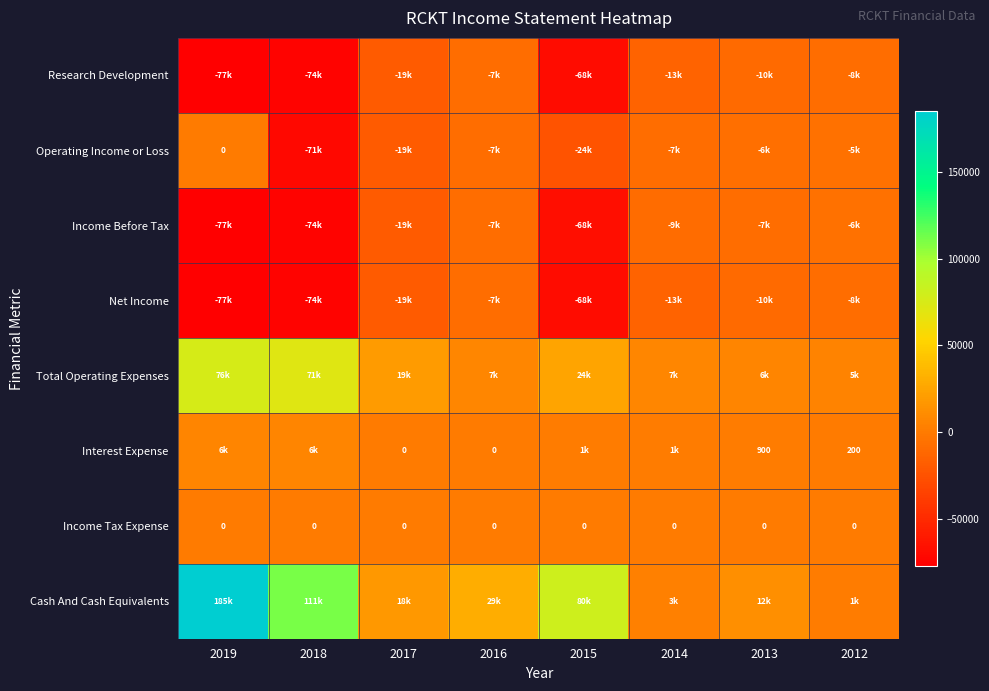

At which category is the sum across all series the highest?

2019